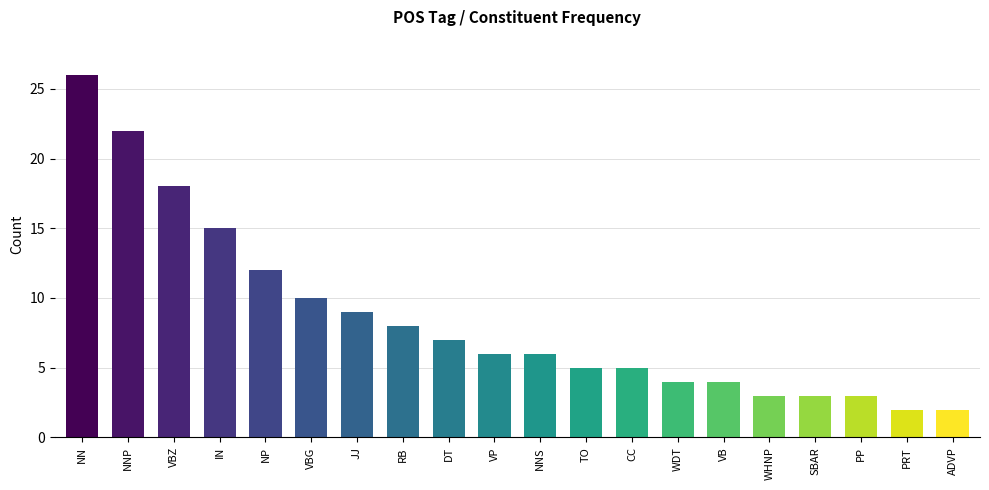

Which label corresponds to the largest value in the chart?

NN